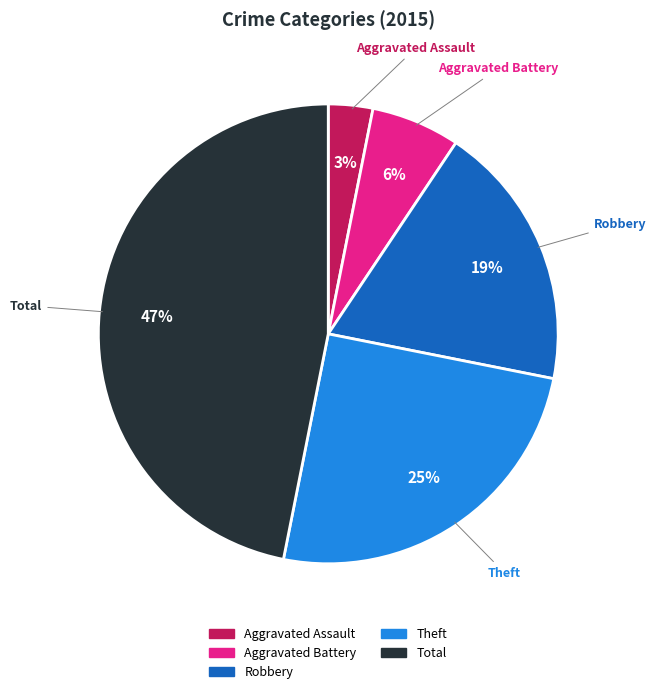

Combined, do Aggravated Assault and Theft account for over 50%?

No